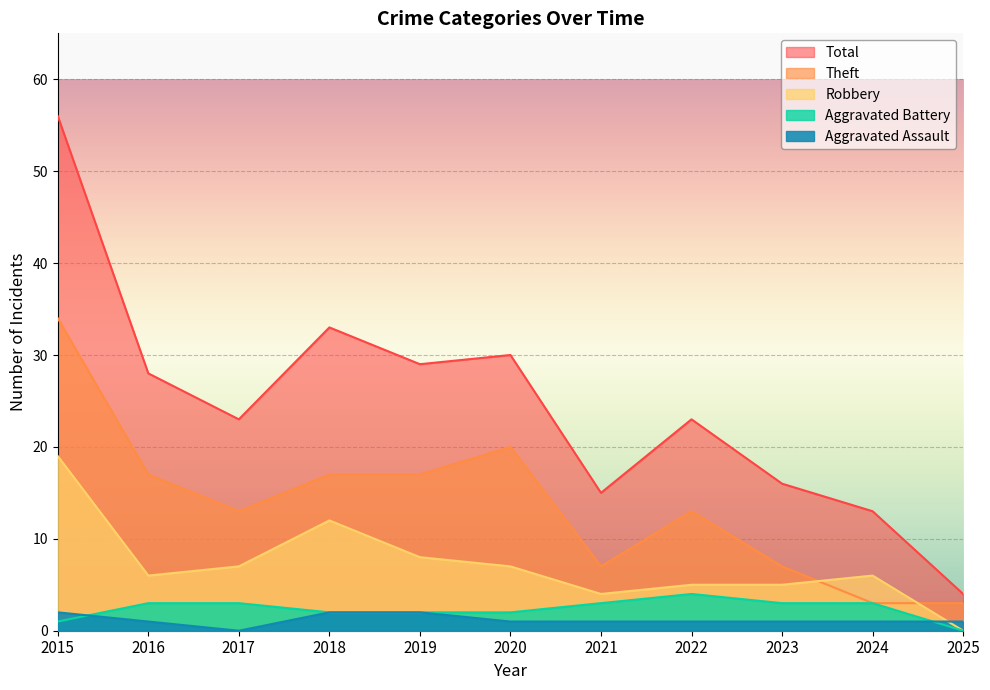

How many intersections are there between Robbery and Aggravated Assault?

1